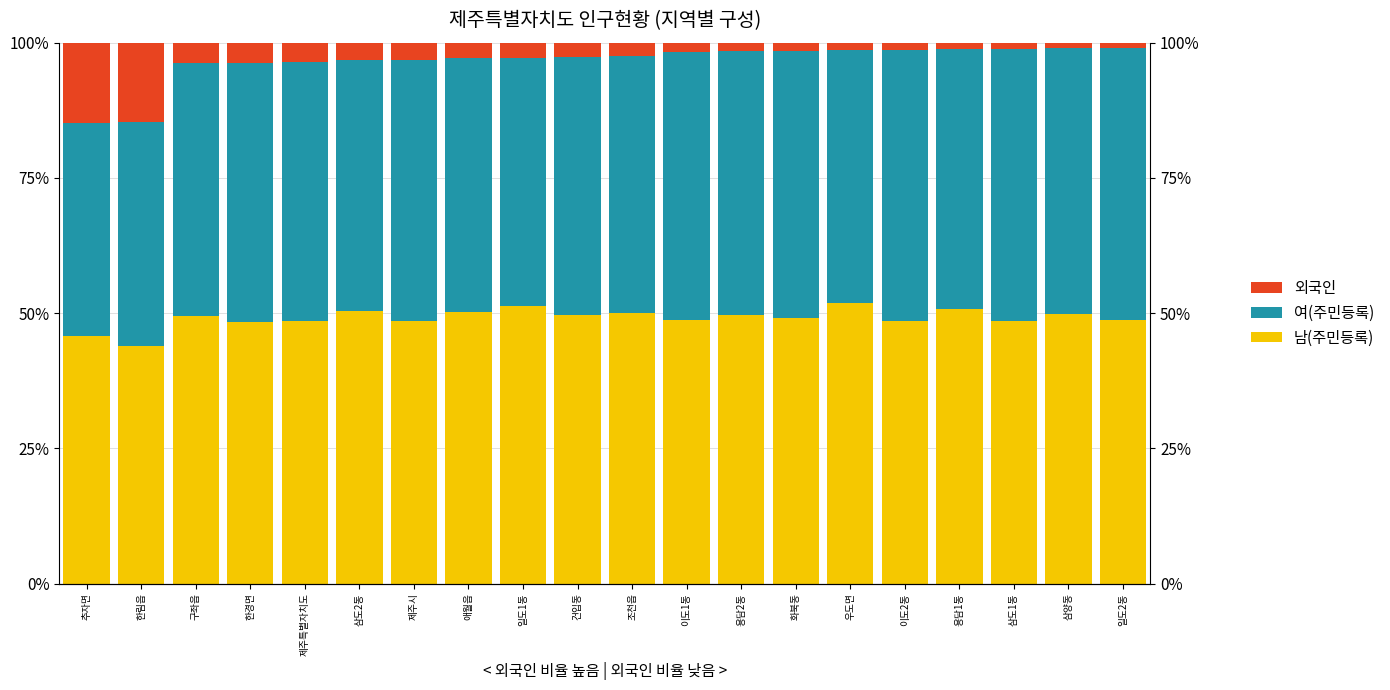

How many bars are there in total?

60